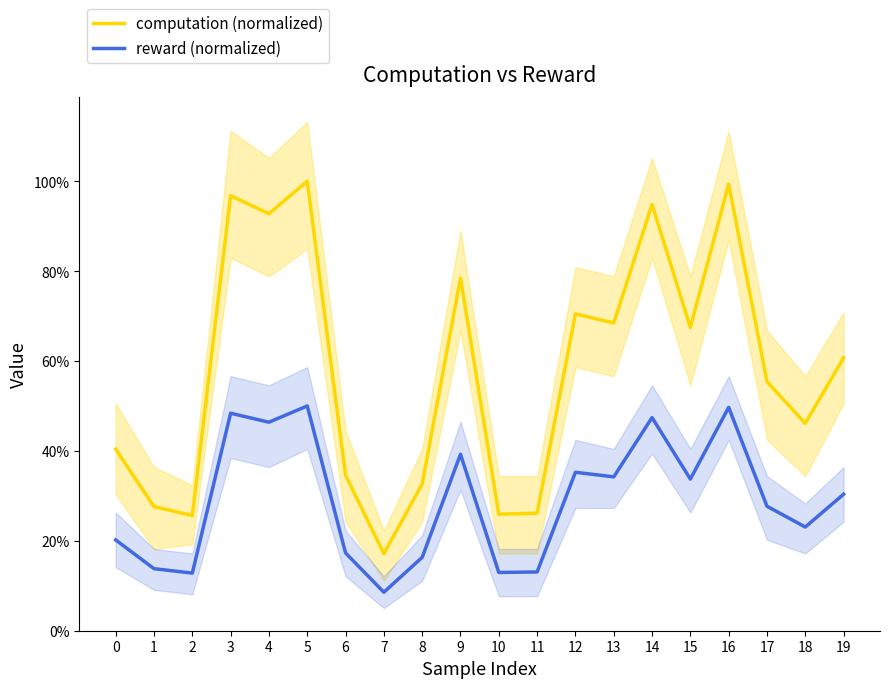

Rank the series by their average value, from lowest to highest.

reward (normalized), computation (normalized)